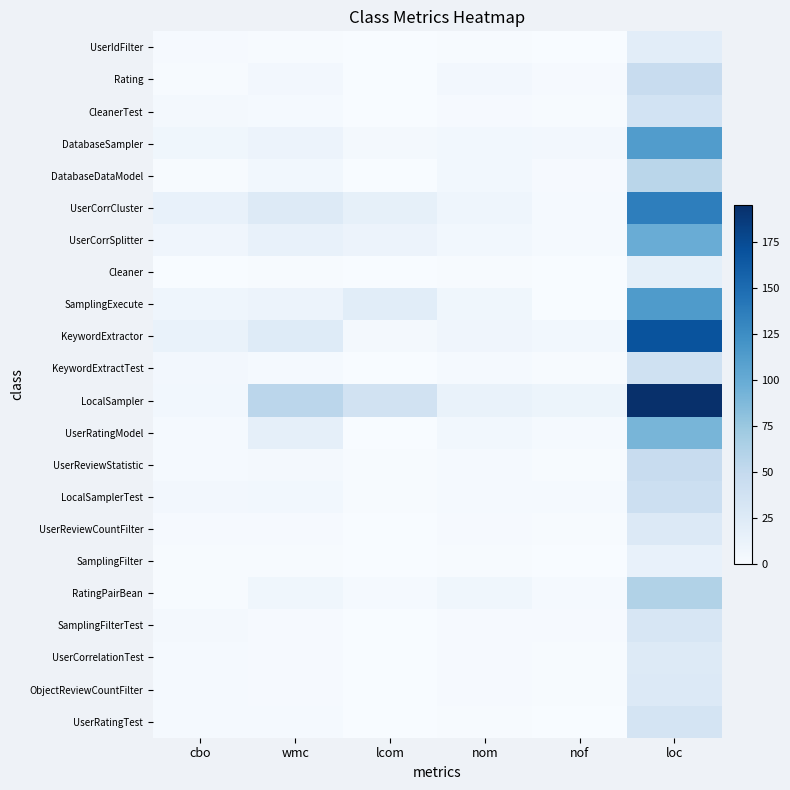

Which series has the largest total across all categories?

LocalSampler